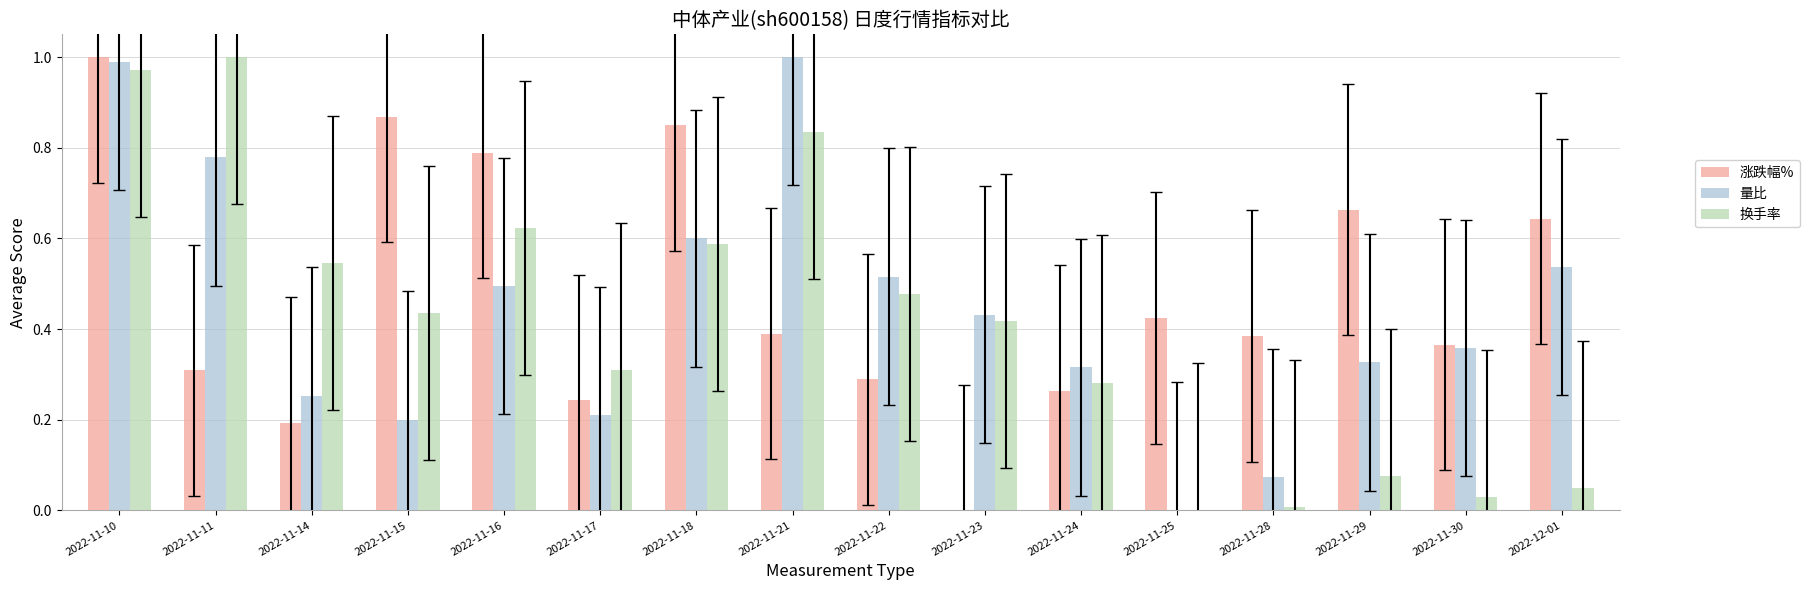

Which category has the highest value in the 换手率 series?

2022-11-11